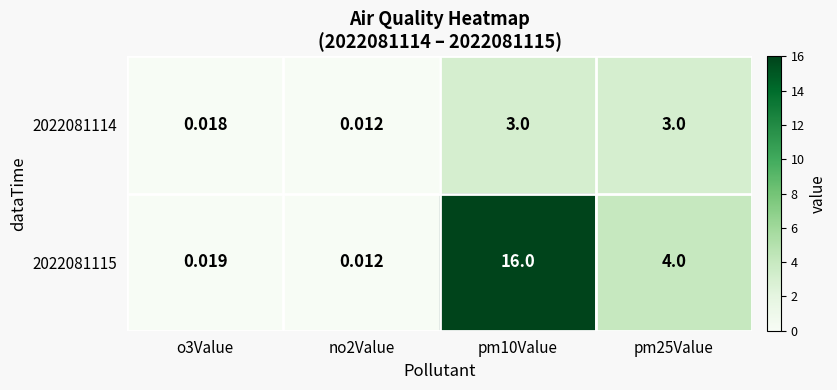

What is the spread (max minus min) of values at pm25Value?

1.0